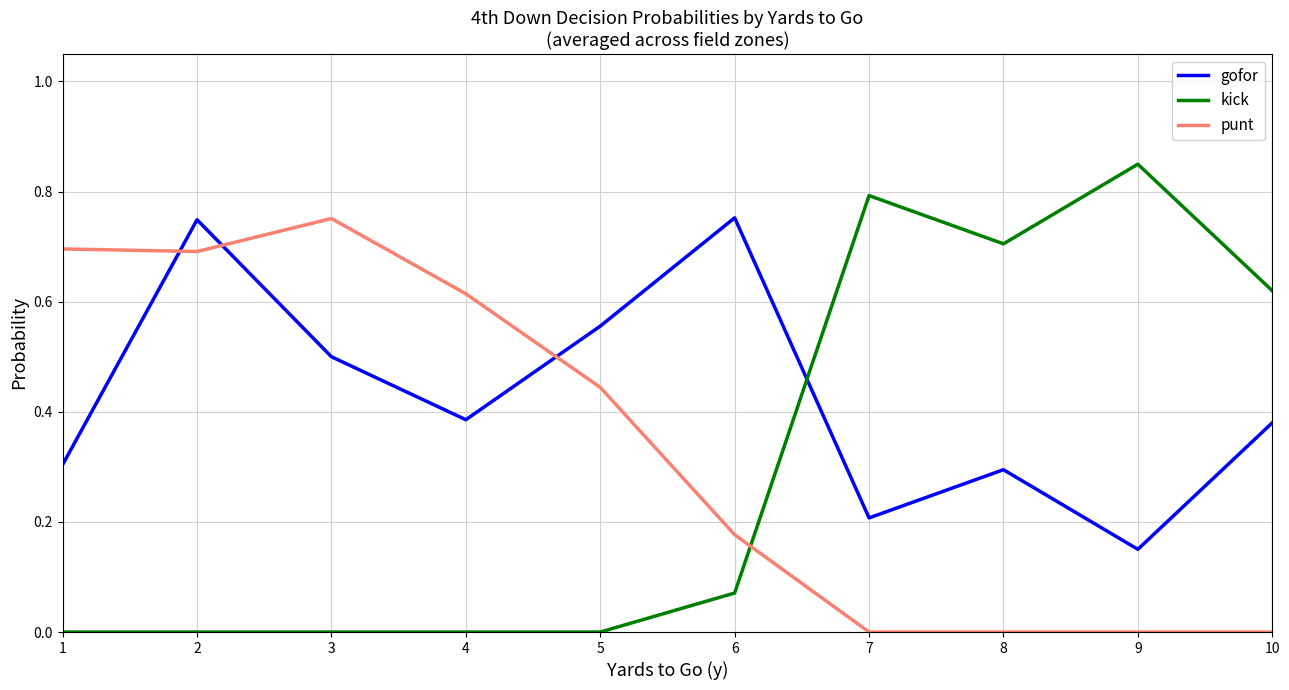

Which series changed the most between 2 and 5?

punt